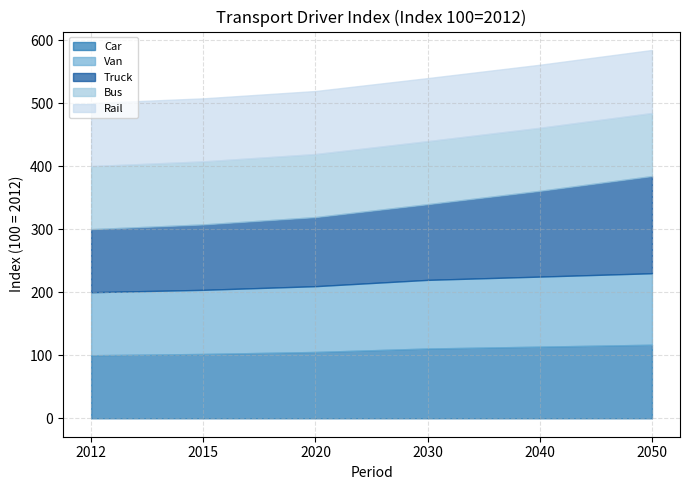

Where does the Van series first go above 108?

2030